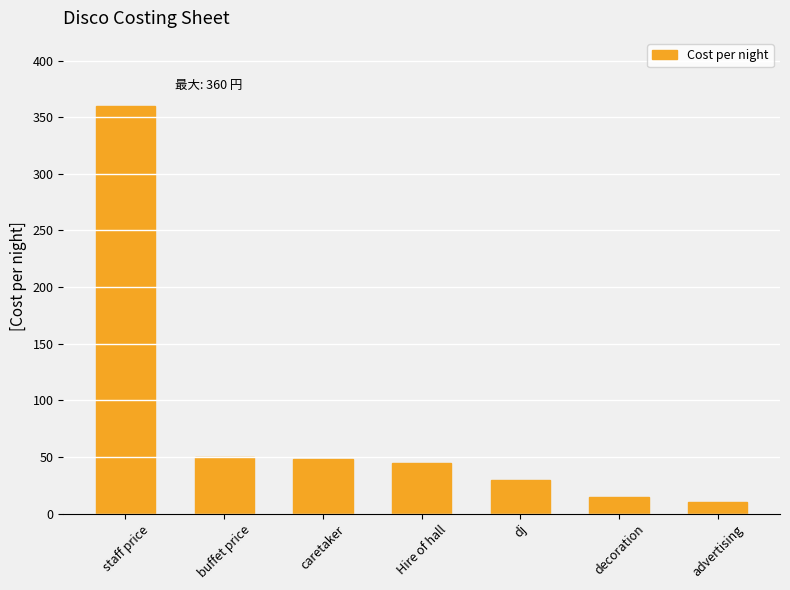

How many data points are less than 45?

3